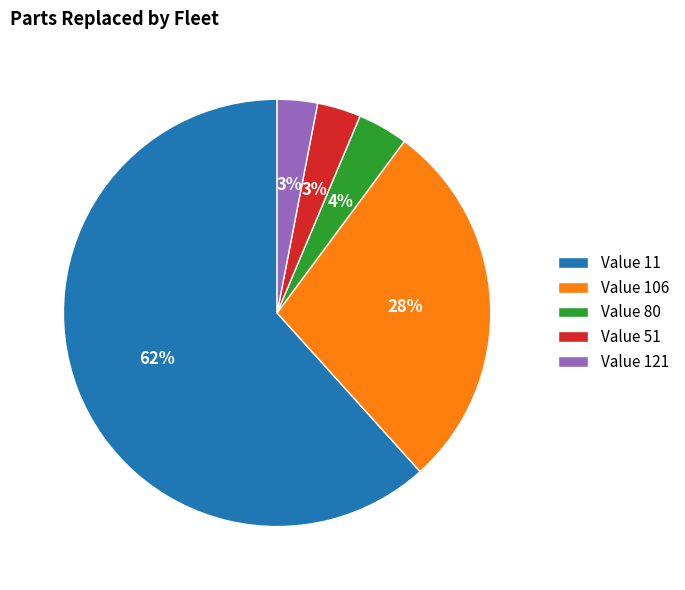

Count the number of slices in the pie.

5